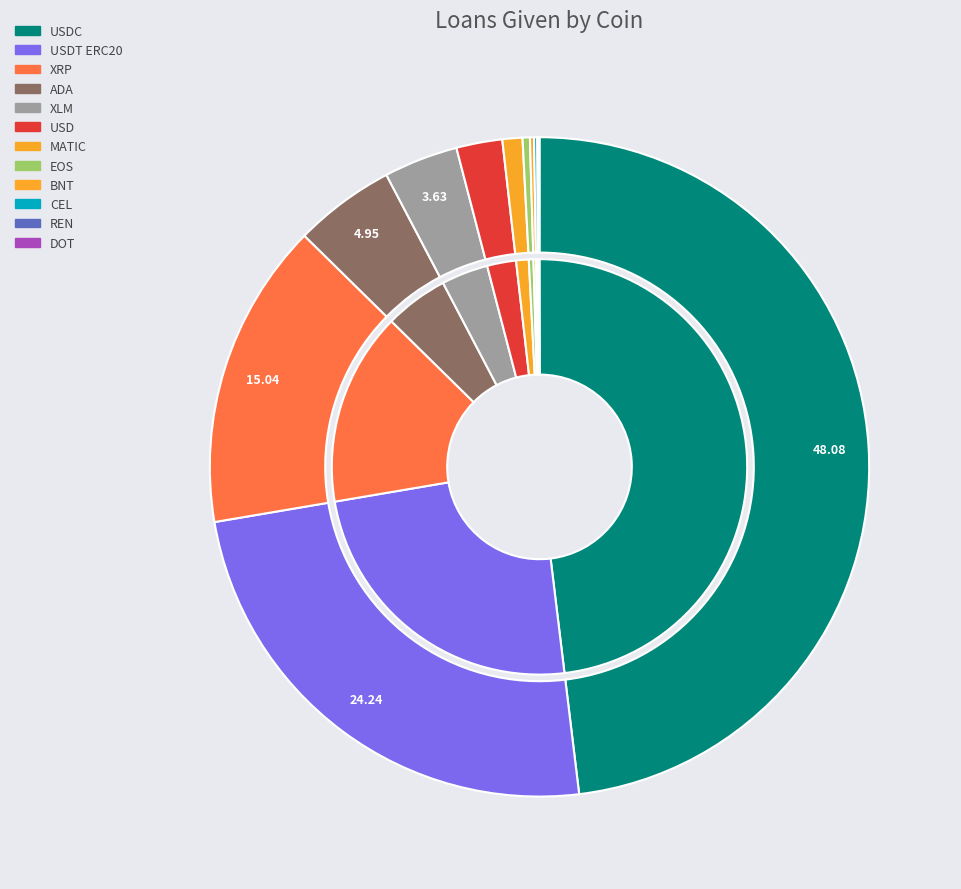

Rank the categories by value from lowest to highest.

DOT, REN, CEL, BNT, EOS, MATIC, USD, XLM, ADA, XRP, USDT ERC20, USDC